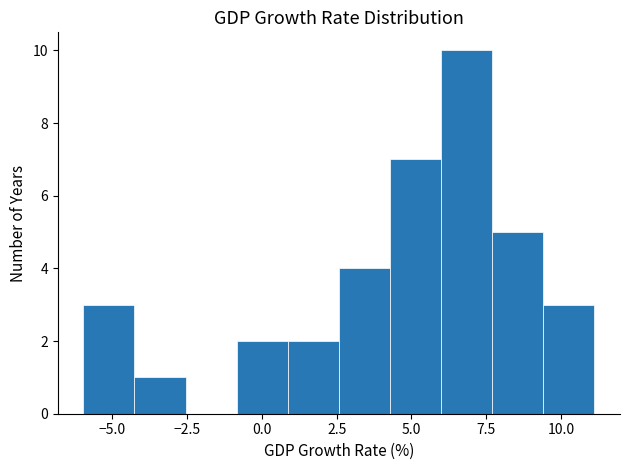

Around what value on the x-axis is the tallest bar? Give the approximate position of its centre, as read against the axis.

7.0